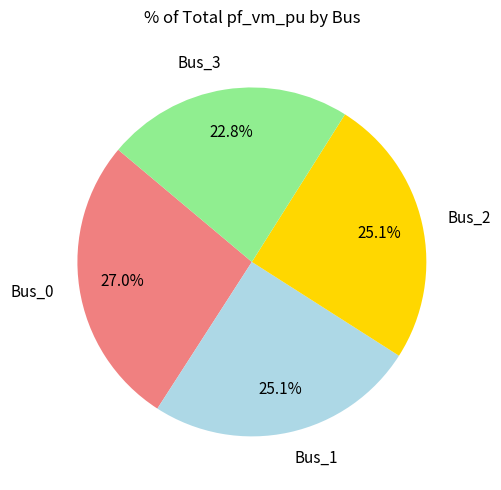

What percentage is NOT represented by Bus_1?

74.9%